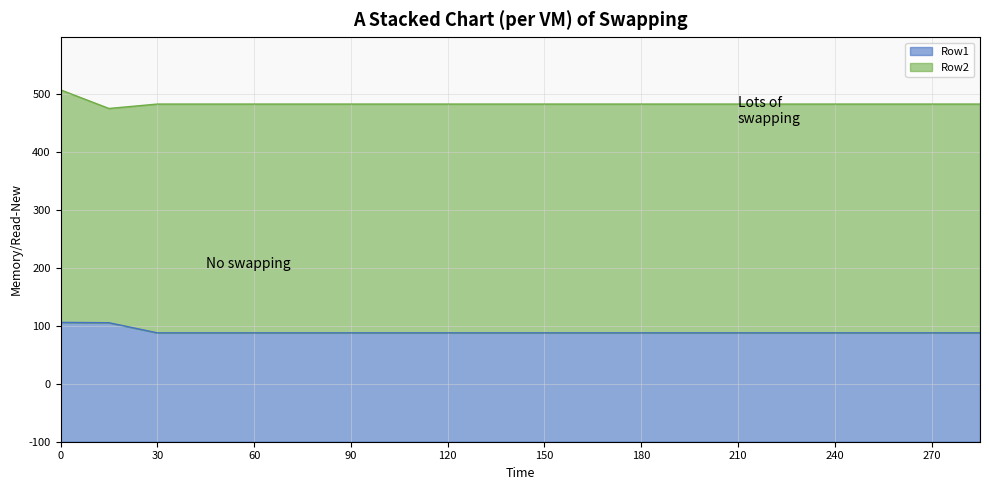

Does the chart display data point markers on the line(s)?

No